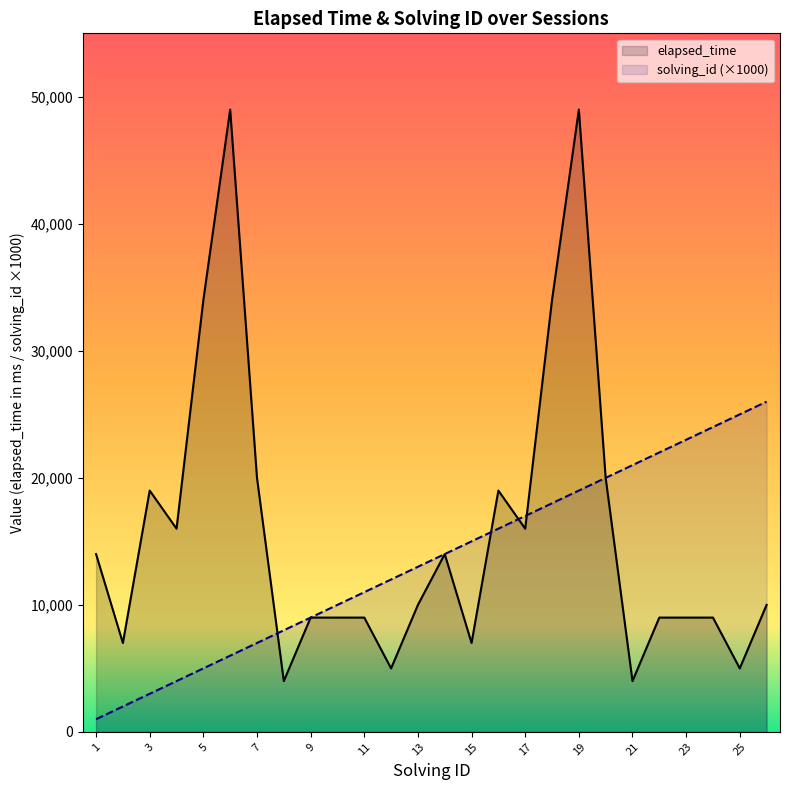

How many times do solving_id and elapsed_time cross each other?

4